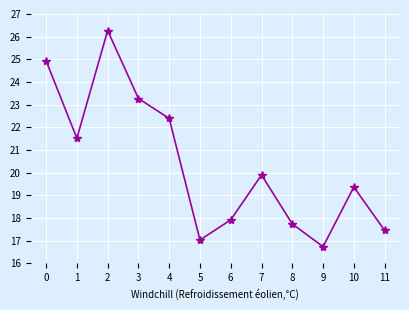

Which label corresponds to the smallest value in the chart?

9